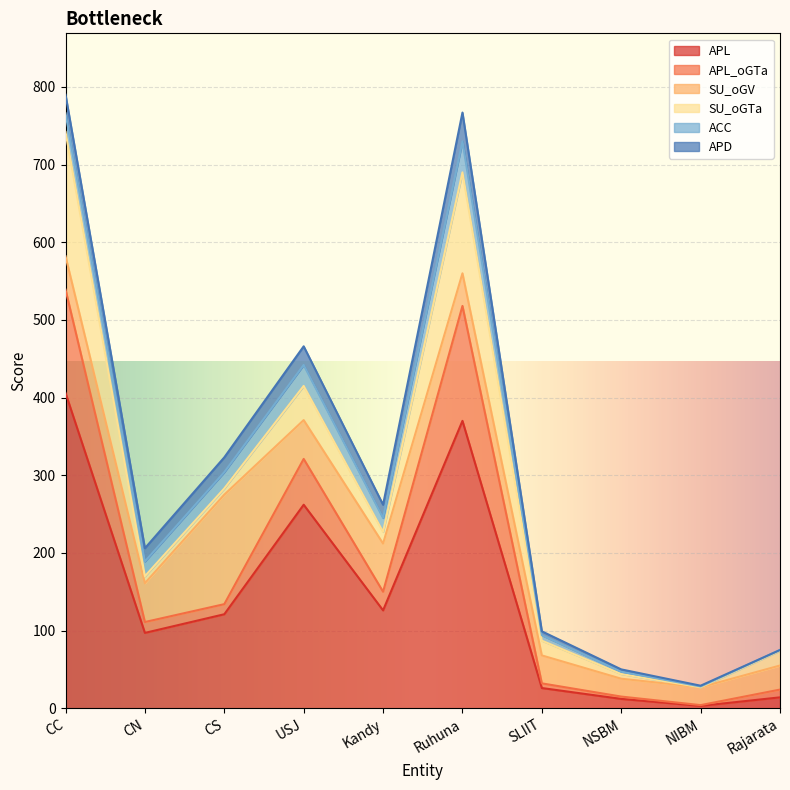

How many times do APD and APL_oGTa cross each other?

2